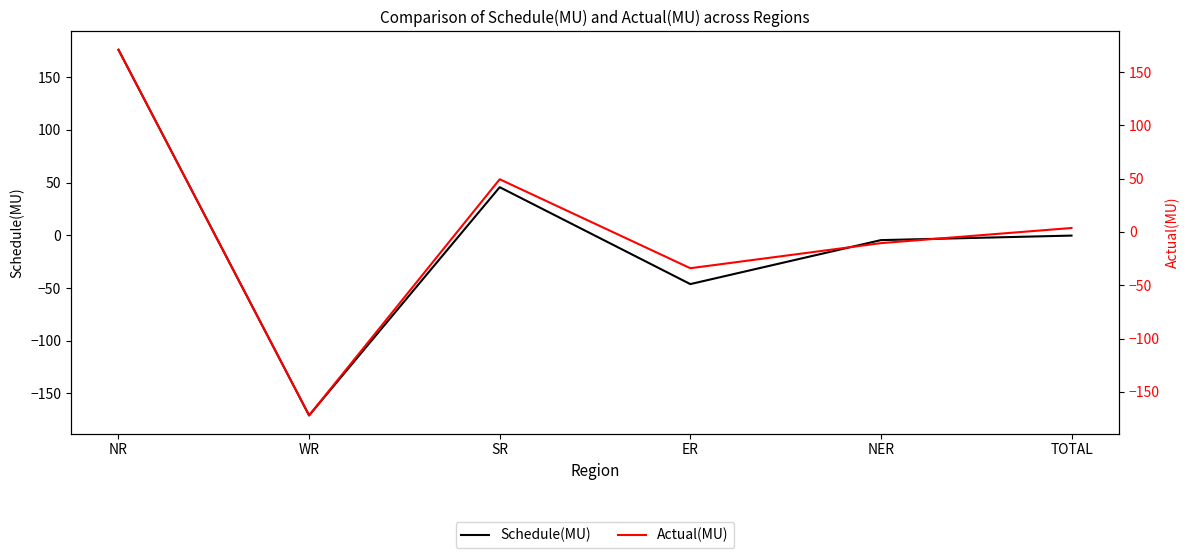

Is it true that Schedule(MU) equals -0.2 at TOTAL?

False